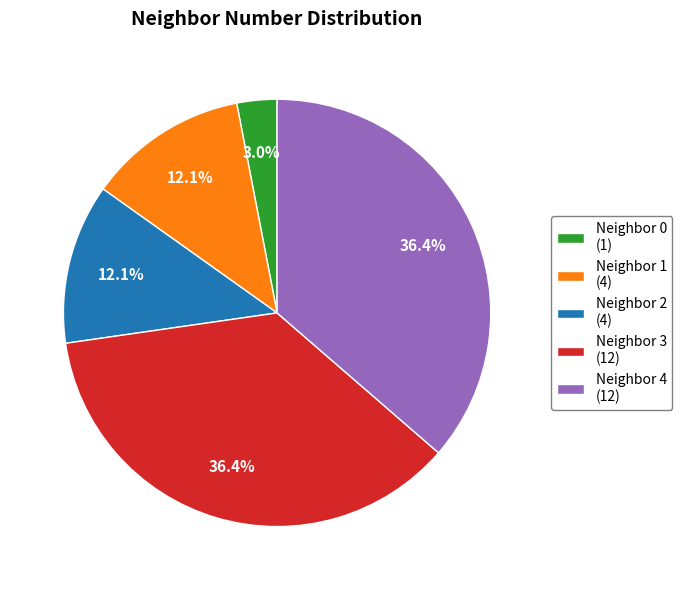

Does Neighbor 4 (12) represent more than half of the total?

No